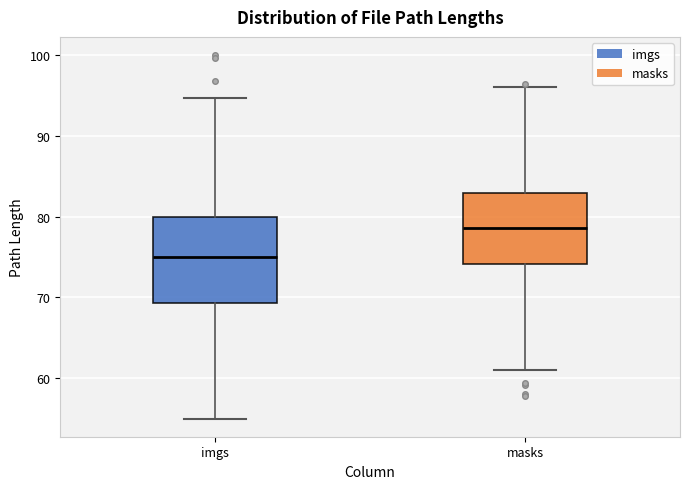

Reading left to right, transcribe this box plot: for each box, give where its median line is, the range the box spans, and where its two whiskers end, as read against the y-axis. The values are not printed on the chart, so give them approximately, as read against the axis.

imgs: median 75, box 69 to 80, whiskers 55 to 95
masks: median 79, box 74 to 83, whiskers 61 to 96